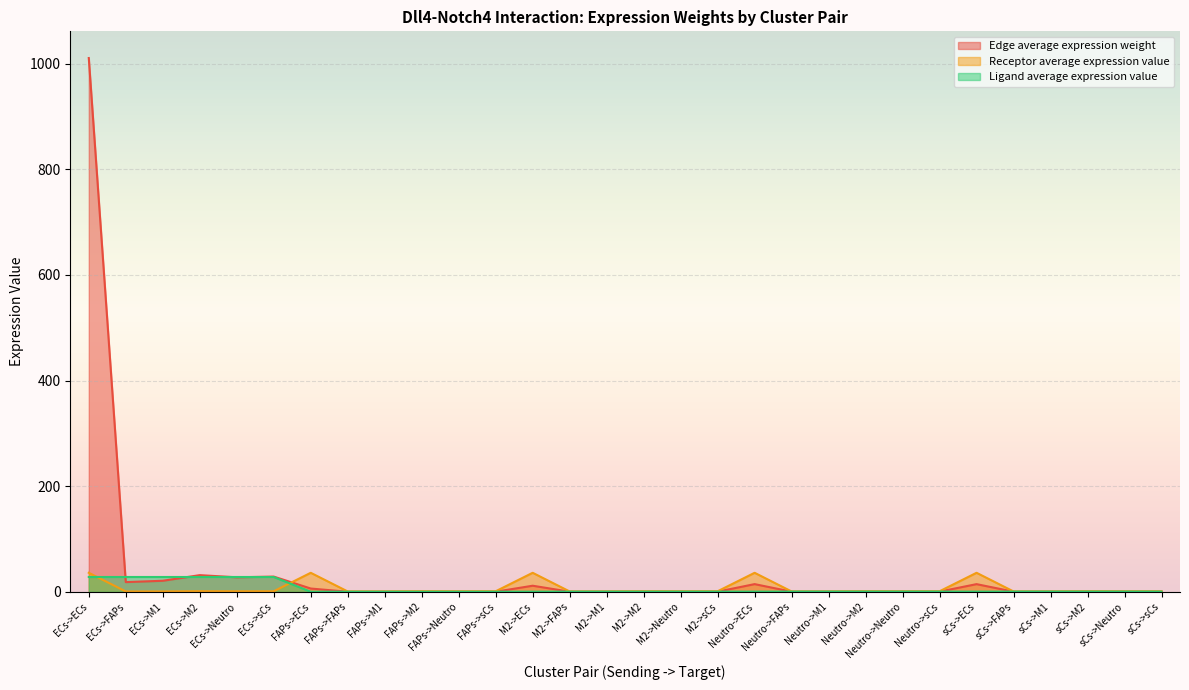

Between ECs->sCs and FAPs->M1, which series saw the biggest shift?

Edge average expression weight